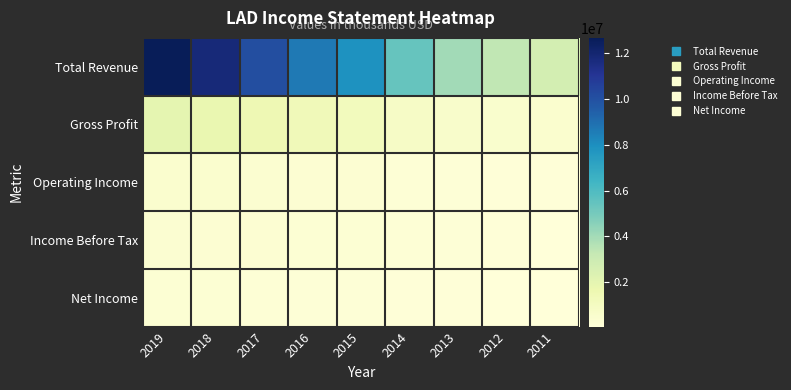

Between 2019 and 2015, which series saw the biggest shift?

Total Revenue